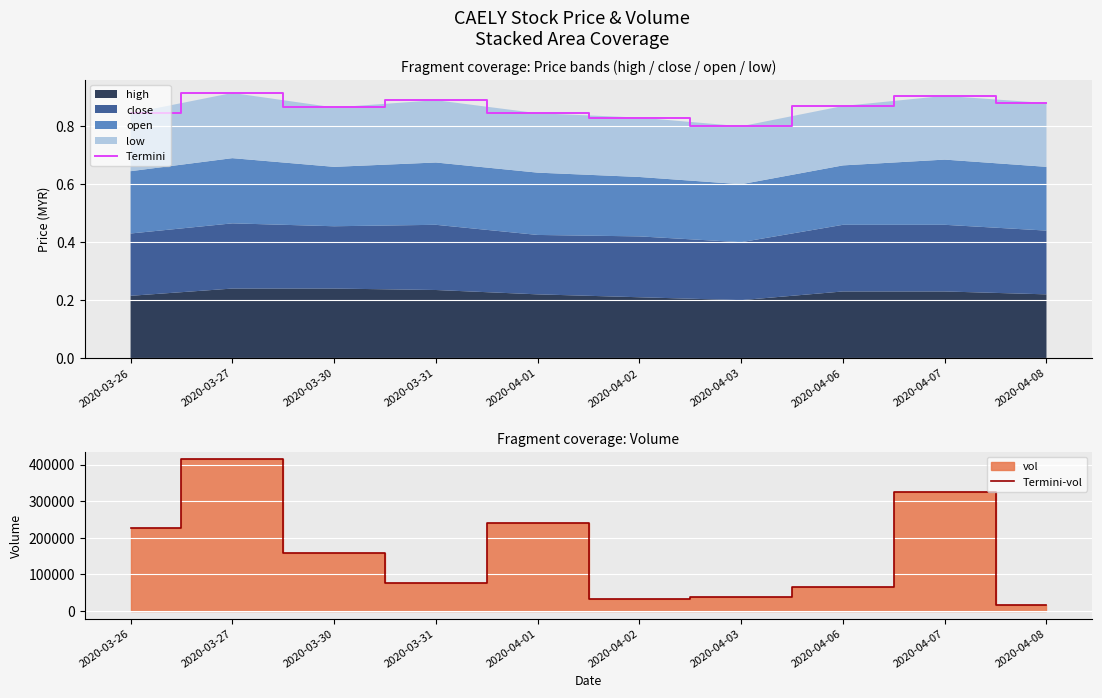

Is it true that Termini-vol equals 40382.4 at 2020-03-31?

False